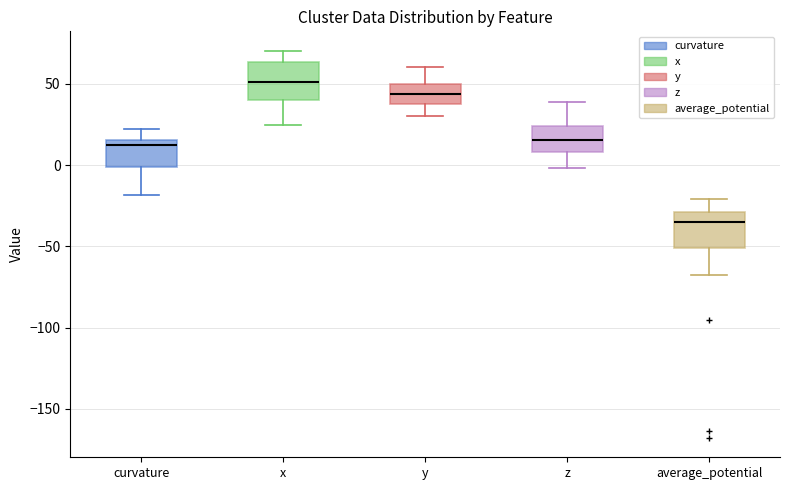

Reading left to right, read every box against the y-axis: the position of its median line, the range the box covers, and the ends of its whiskers. The values are not printed on the chart, so give them approximately, as read against the axis.

curvature: median 10, box 0 to 15, whiskers -20 to 20
x: median 50, box 40 to 65, whiskers 25 to 70
y: median 45, box 35 to 50, whiskers 30 to 60
z: median 15, box 10 to 25, whiskers 0 to 40
average_potential: median -35, box -50 to -30, whiskers -70 to -20